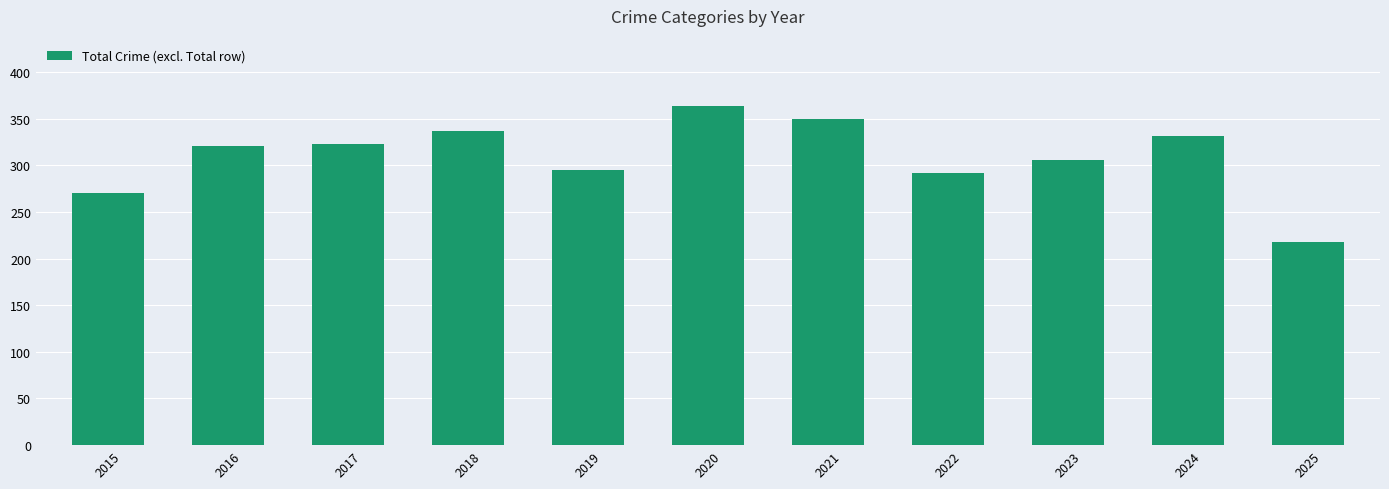

What is the change in value from 2020 to 2024?

-32